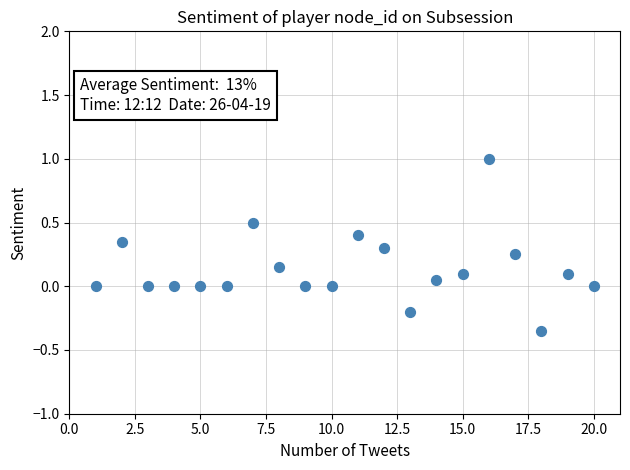

What is the range of X values (max minus min)?

19.0